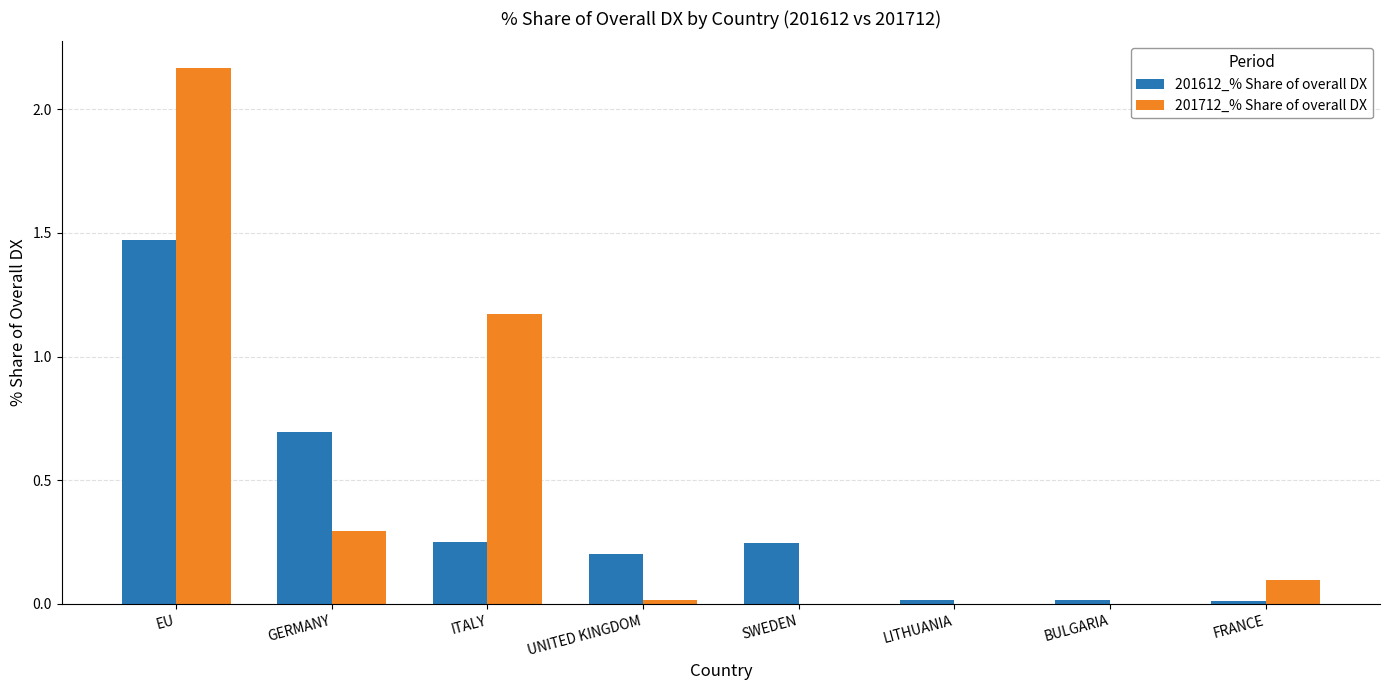

How many groups of bars are there?

8